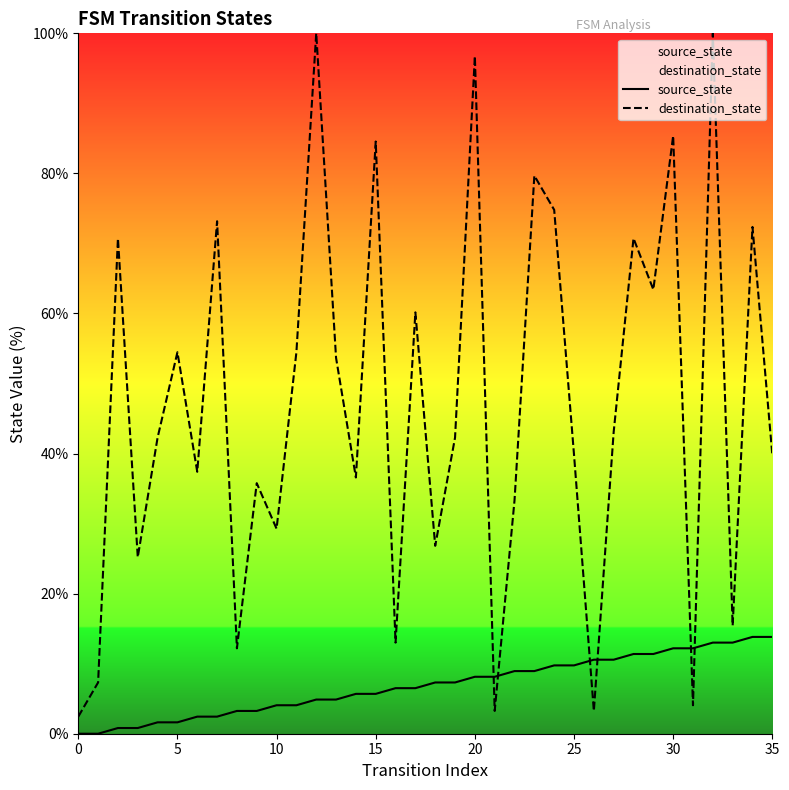

Which series has the widest spread of values?

destination_state